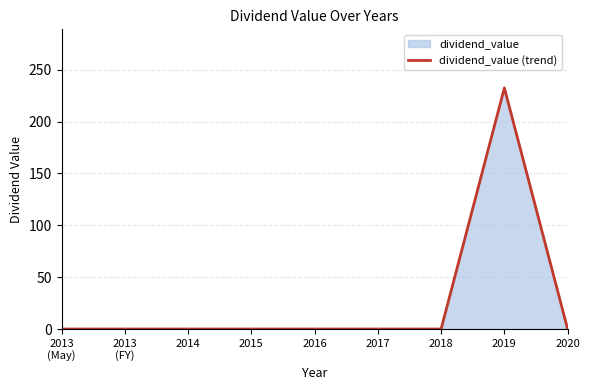

What position from the left is 2015?

4